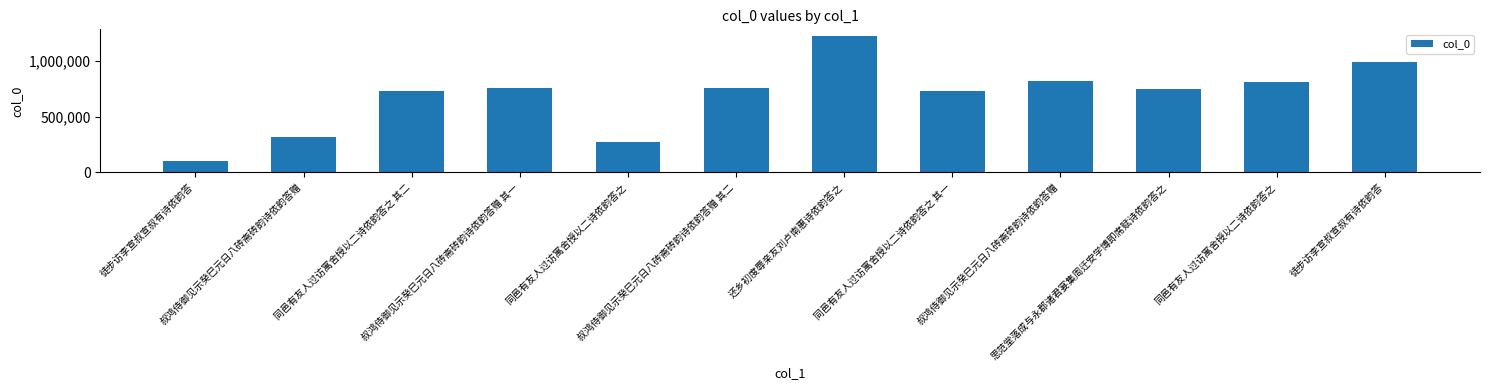

What is the ratio of the value at 徒步访李宣叔宣叔有诗依韵答 to the value at 叔鸿侍御见示癸巳元日八砖斋砖韵诗依韵答赠 其二?

0.1